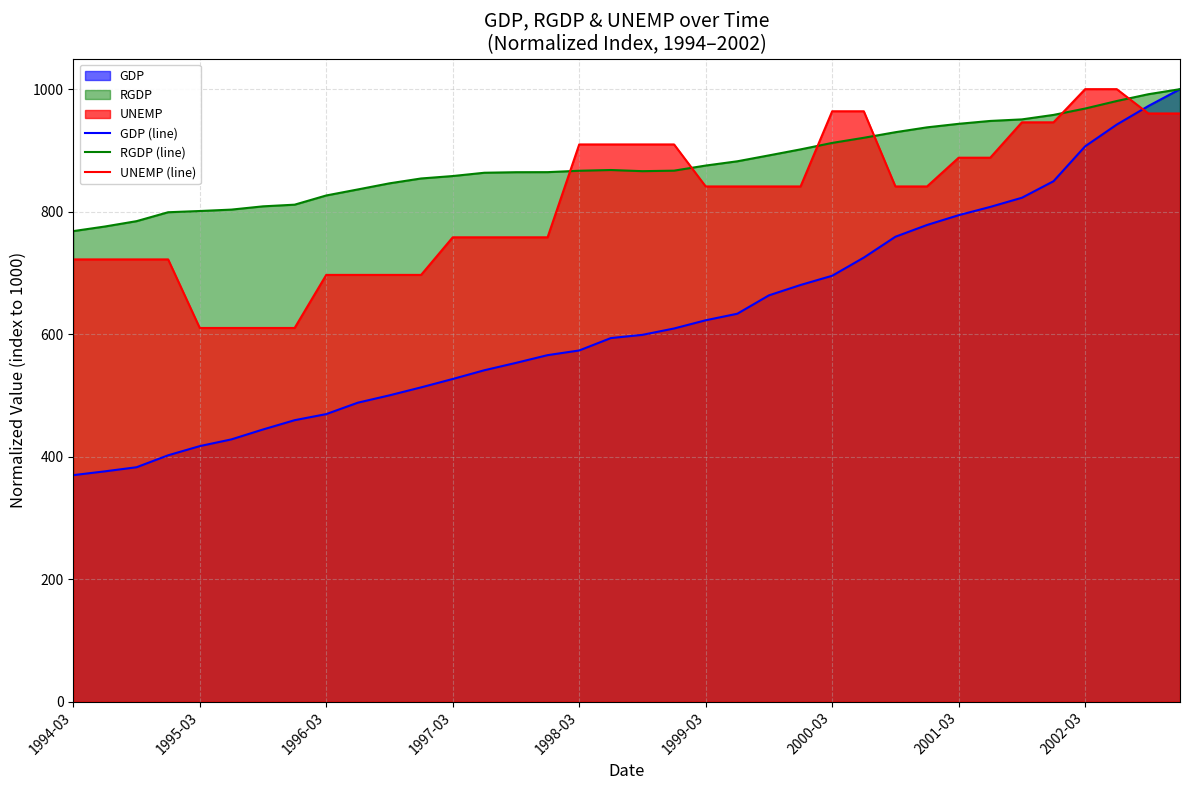

What is the sum of all GDP (line) values?

22466.4